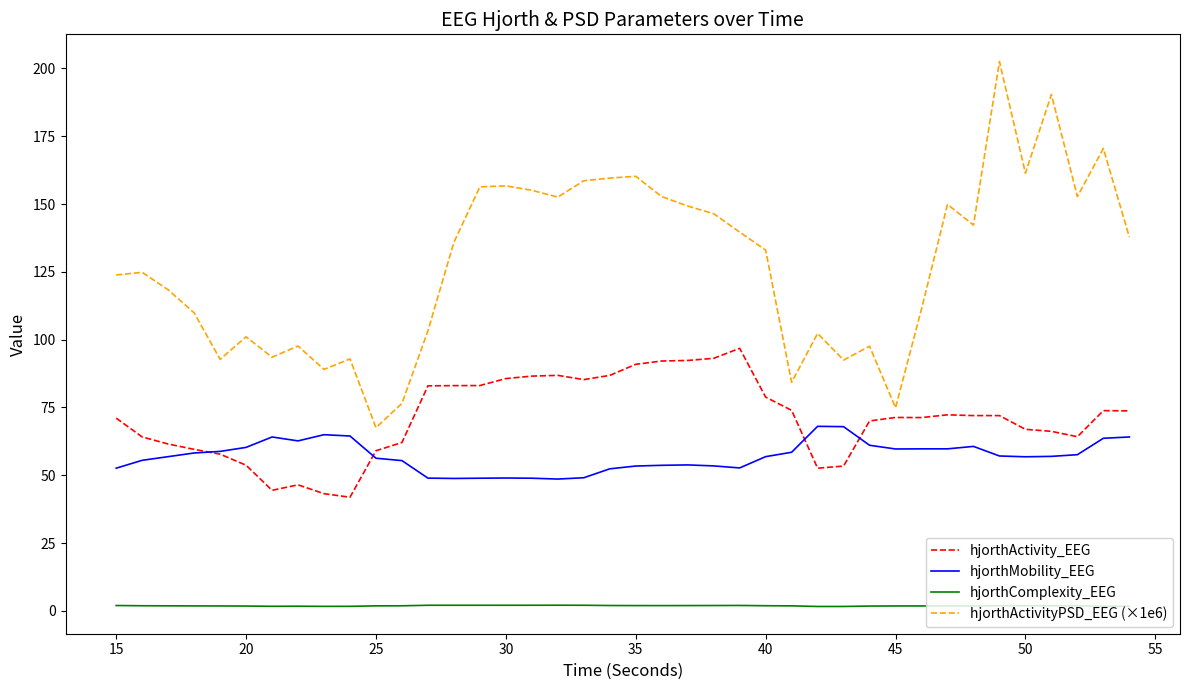

True or false: hjorthActivityPSD_EEG (×1e6) and hjorthComplexity_EEG intersect in this chart.

False